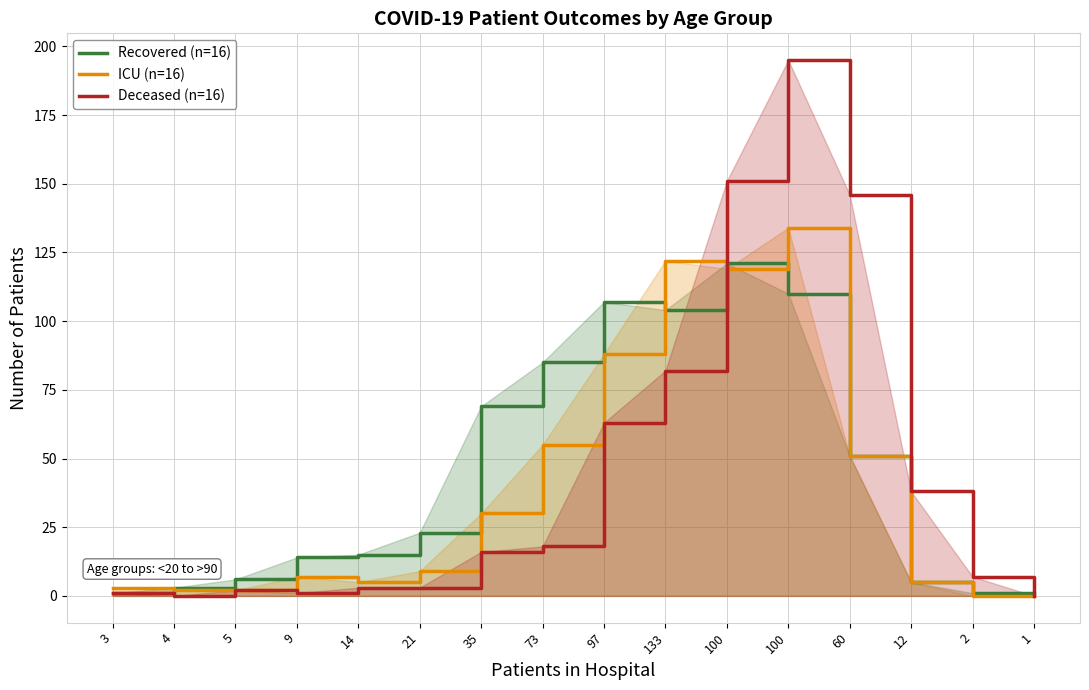

Where is the first local minimum for deceased_patients?

4